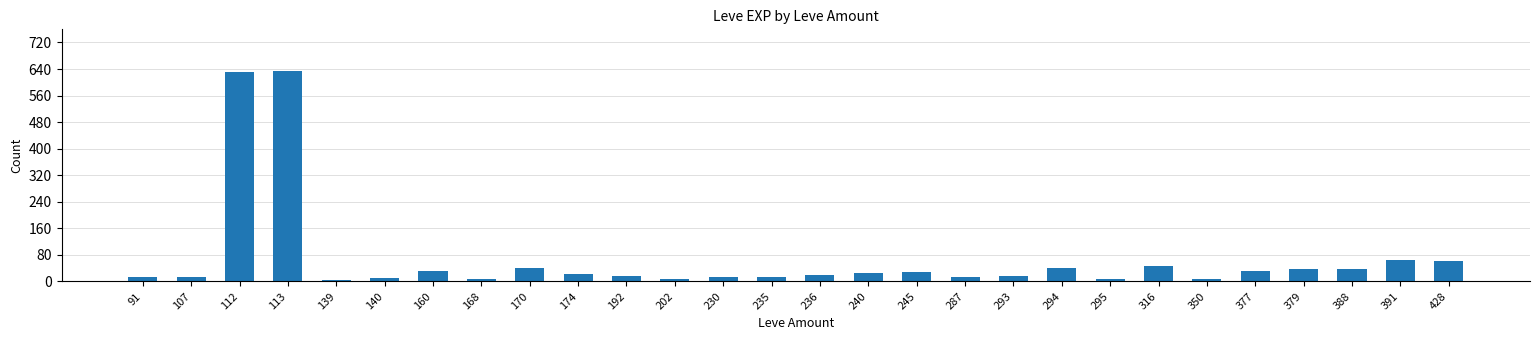

What is the minimum value shown in the chart?

5